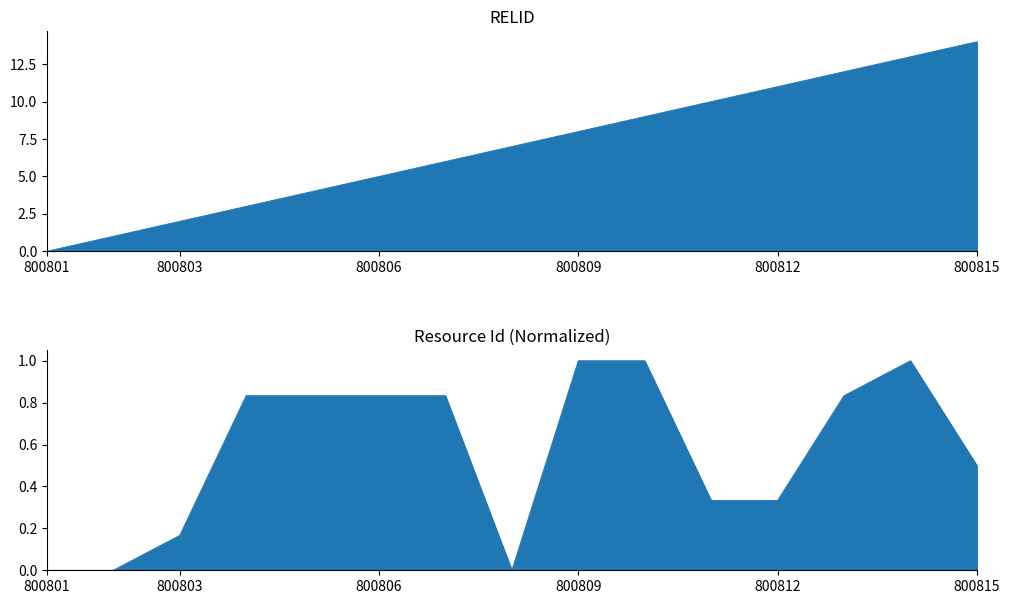

Where is Resource Id nearest to the value 0?

800801